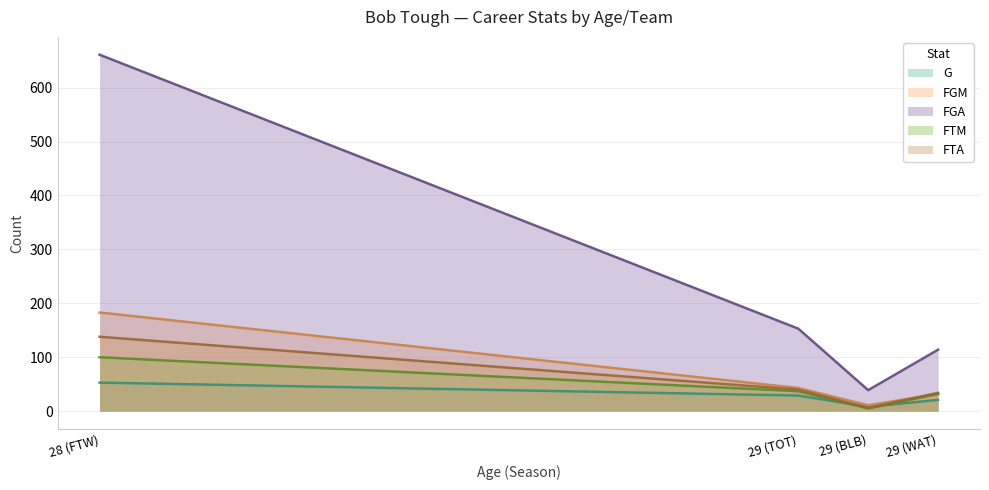

What is the smallest value displayed?

5